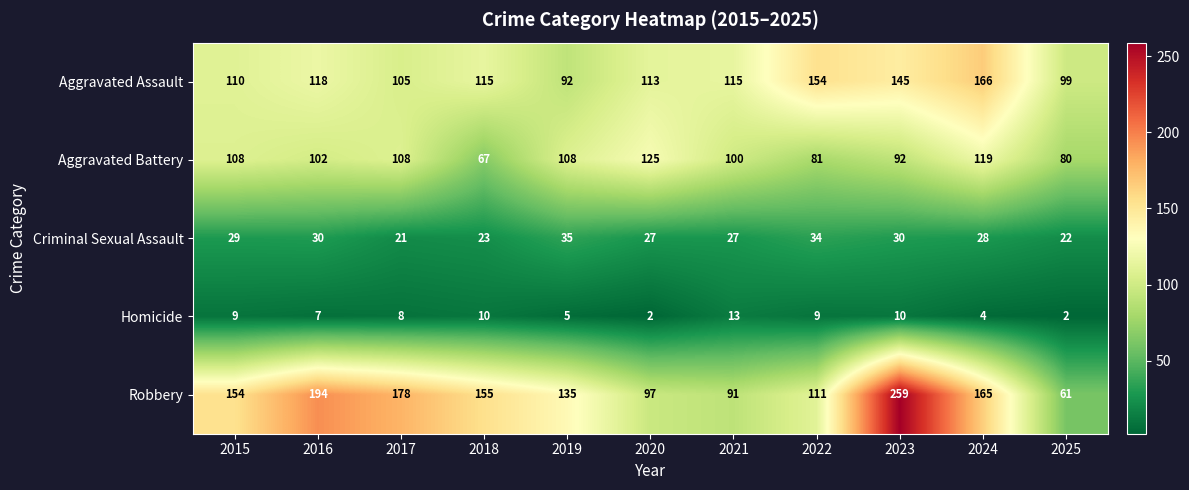

At which label does Aggravated Assault first exceed 115?

2016